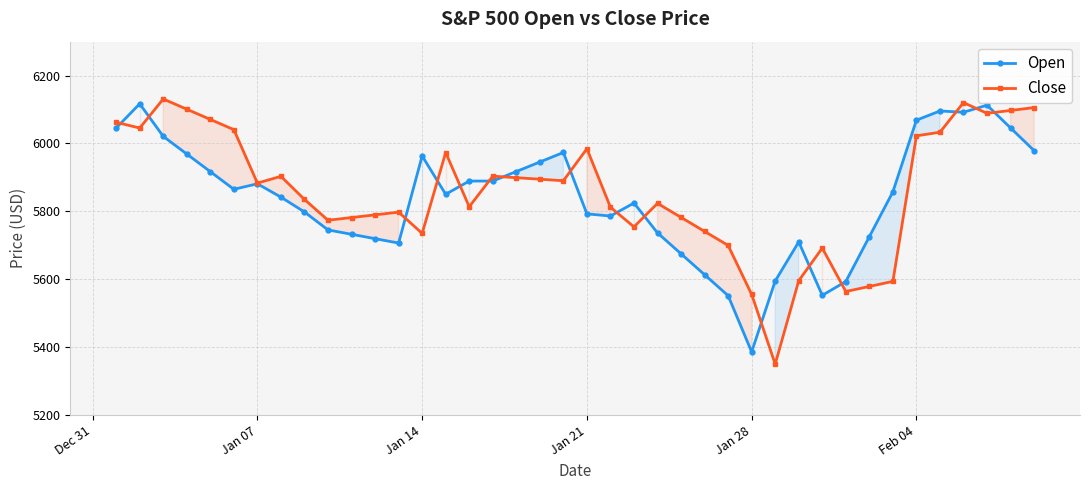

What is the smallest value displayed?

5349.7